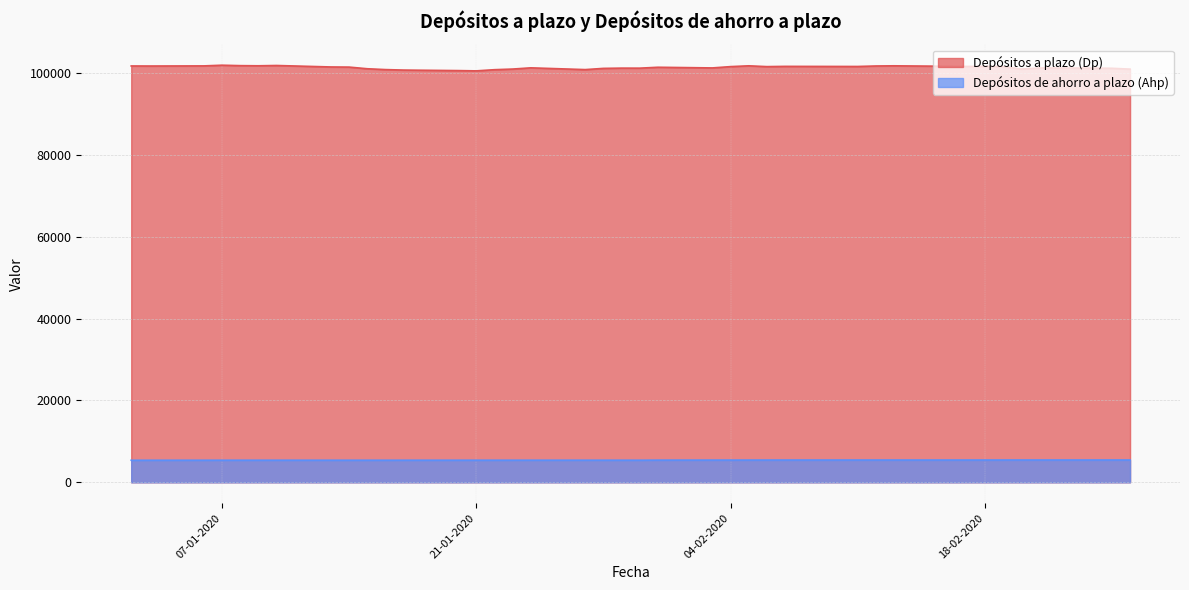

True or false: Depósitos a plazo (Dp) has more than 1 interior local peaks.

True